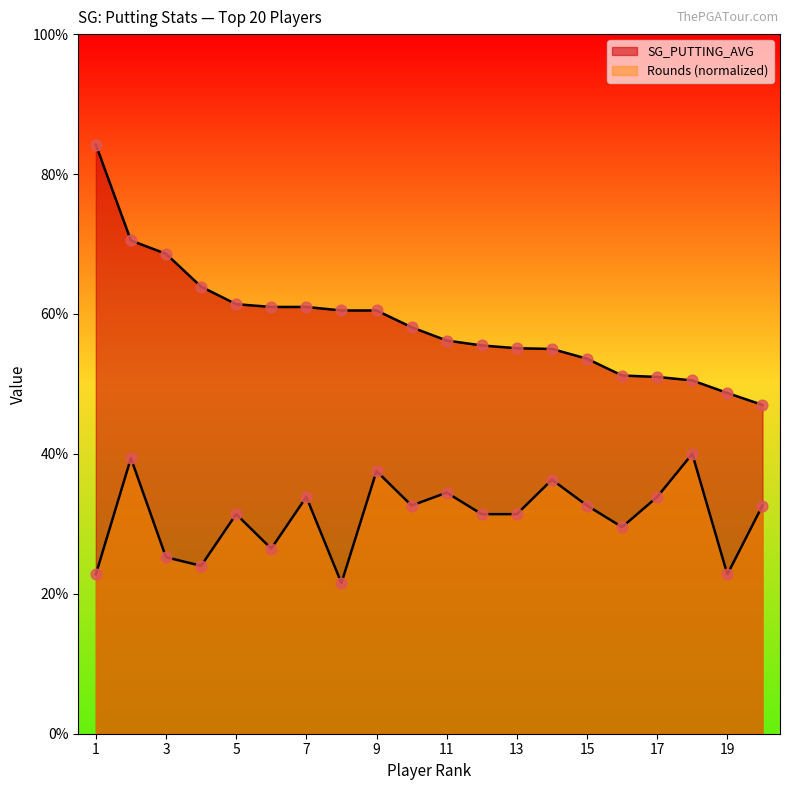

Which series reaches the minimum Y coordinate?

Rounds